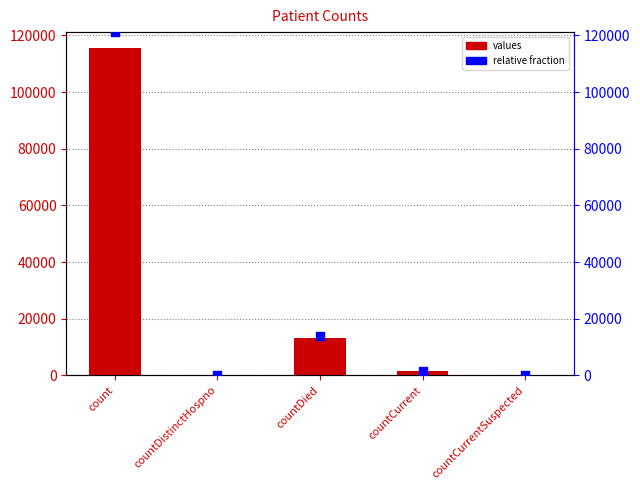

Which series reaches the maximum Y coordinate?

relative fraction